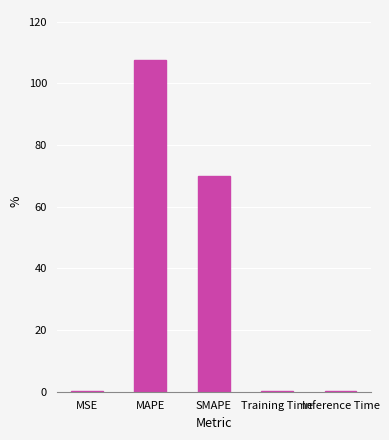

What is the maximum value shown in the chart?

107.7